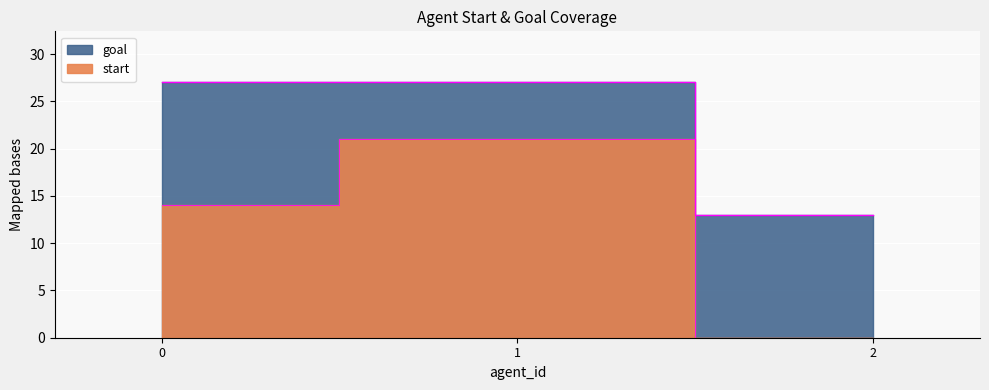

What is the difference between the start values at 0 and 2?

14